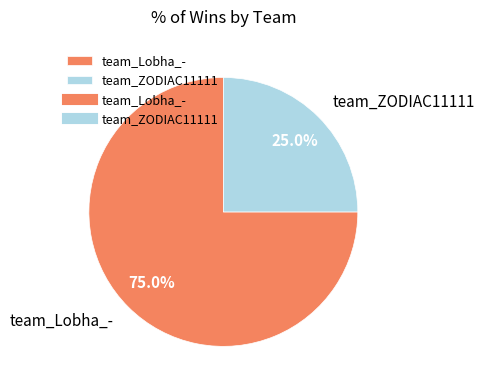

How many slices are in this pie chart?

2